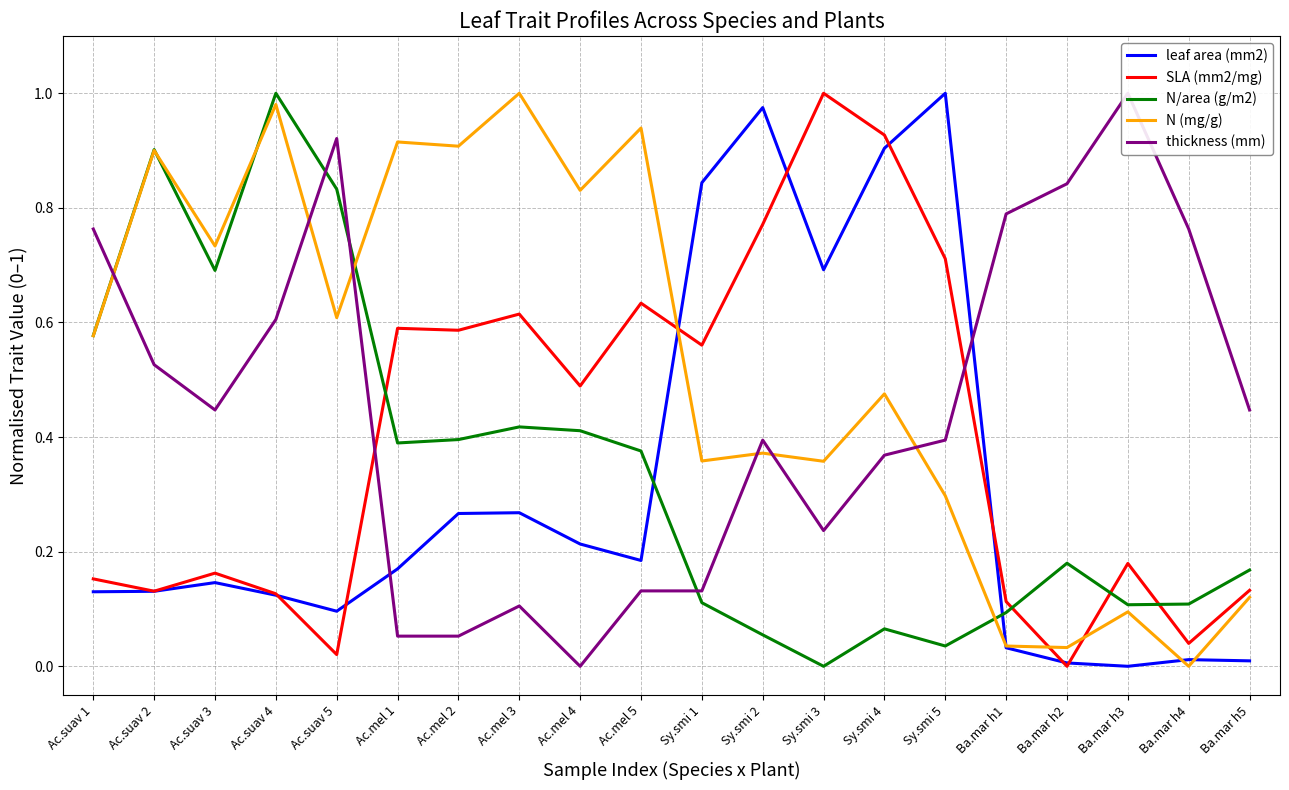

The leaf area (mm2) series shows 0.1 at Ac.suav 2. True or false?

True